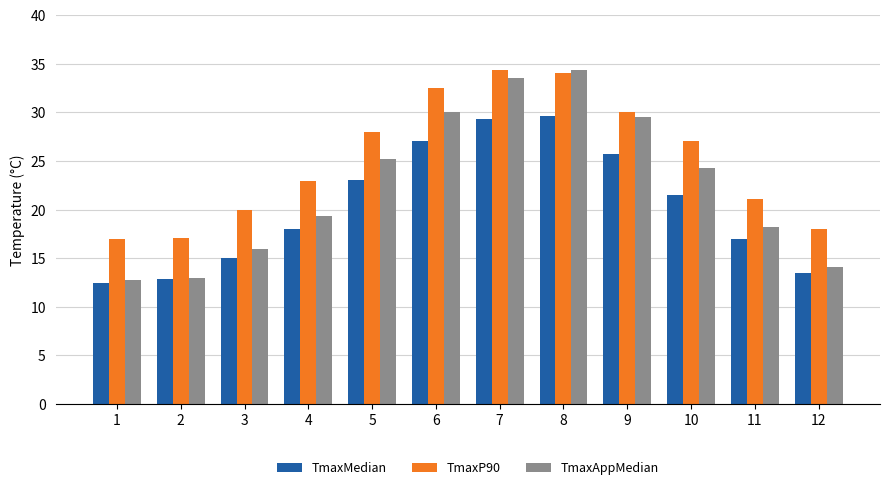

Is the value of TmaxP90 at 10 greater than the value of TmaxMedian at 11?

Yes